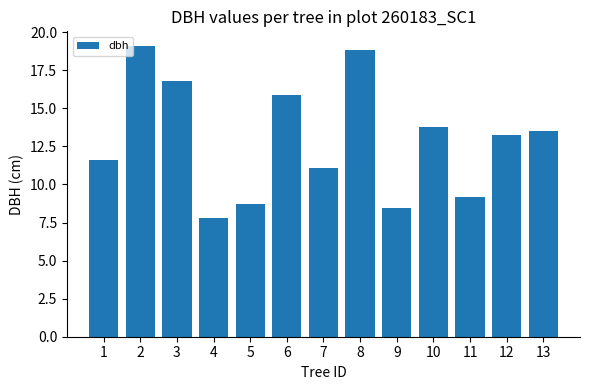

Is it true that the value at 13 is 8.1?

False